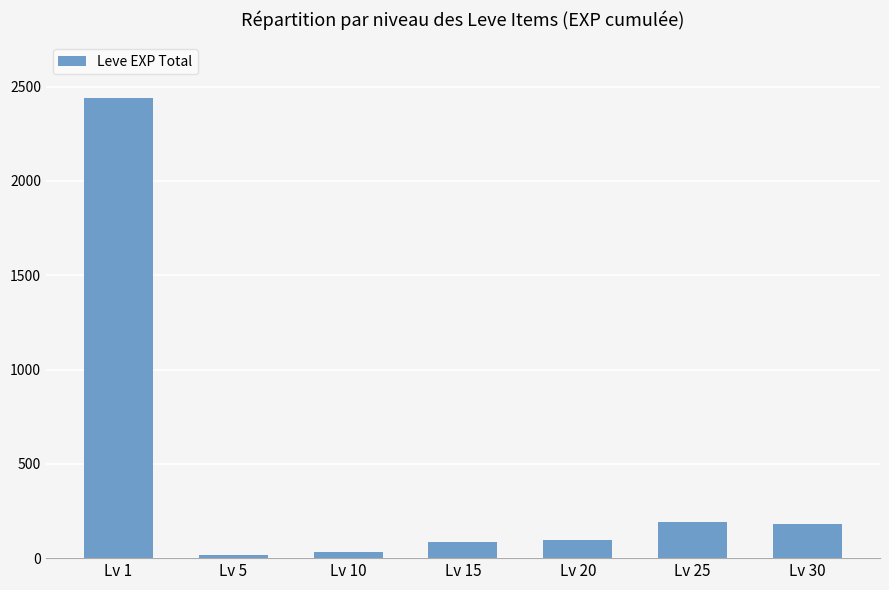

What is the sum of all values?

3044